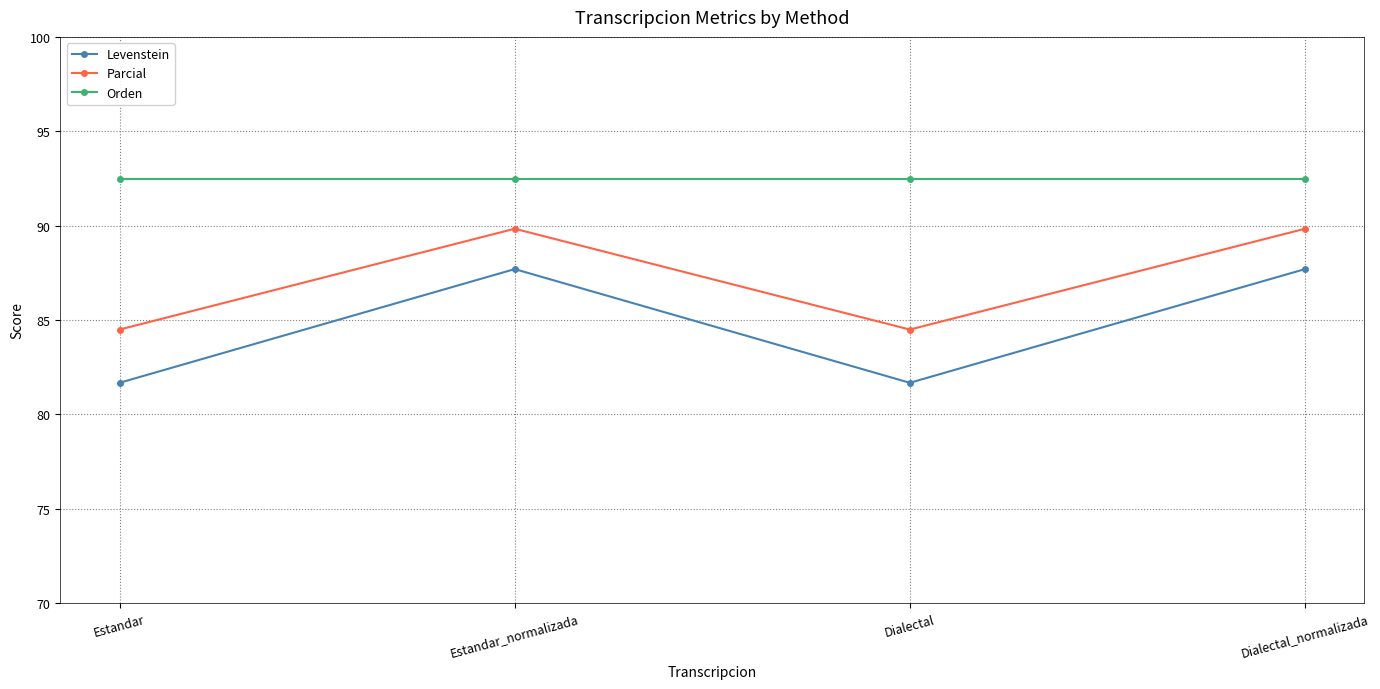

In Parcial, how many points are higher than both neighbors (excluding endpoints)?

1